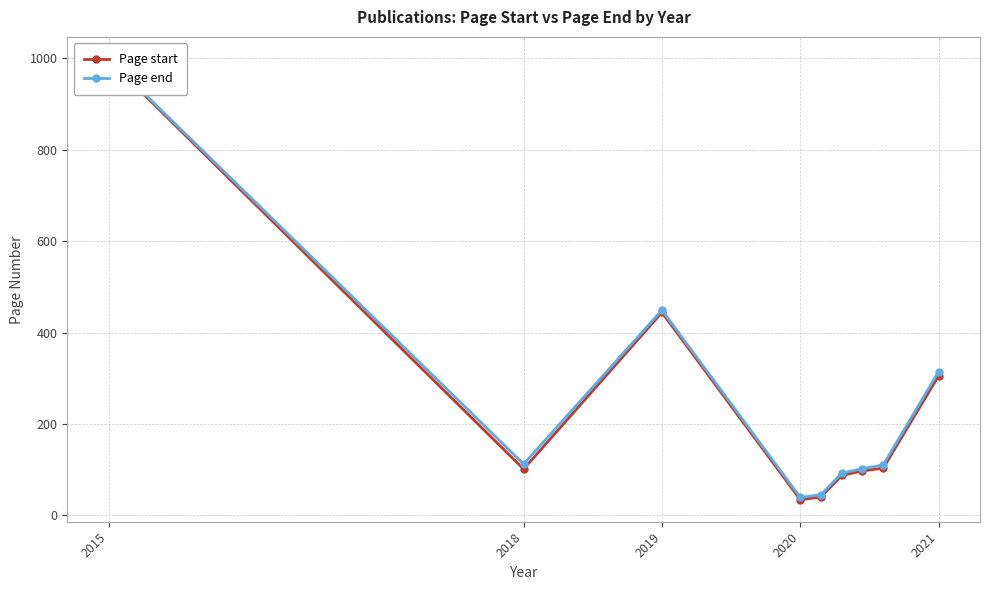

What is the approximate value of Page end at 2019, to the nearest 100?

400